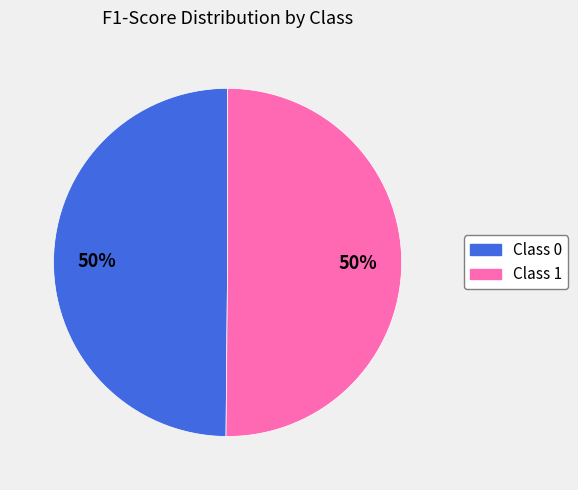

To the nearest percent, what is the average slice percentage?

50%